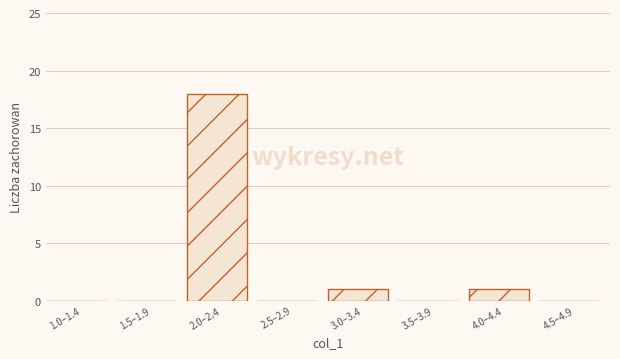

Reading left to right, what are all the values shown in this chart?

1.0–1.4=0	1.5–1.9=0	2.0–2.4=18	2.5–2.9=0	3.0–3.4=1	3.5–3.9=0	4.0–4.4=1	4.5–4.9=0